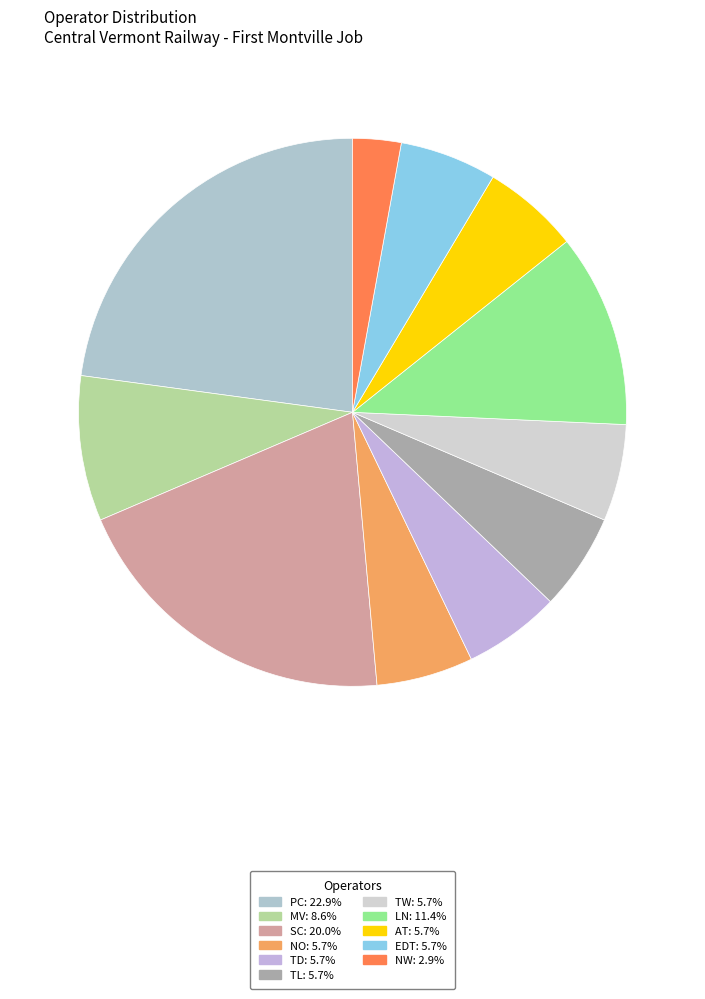

To the nearest percent, what portion does SC represent?

20%